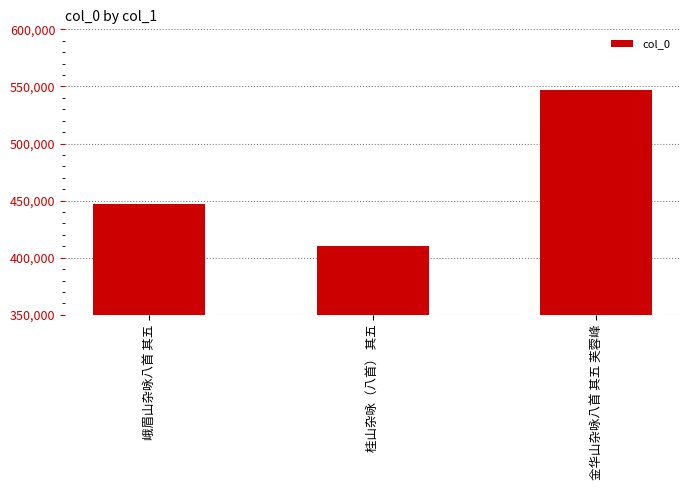

List the labels in order of value, largest first.

金华山杂咏八首 其五 芙蓉峰, 峨眉山杂咏八首 其五, 桂山杂咏（八首） 其五